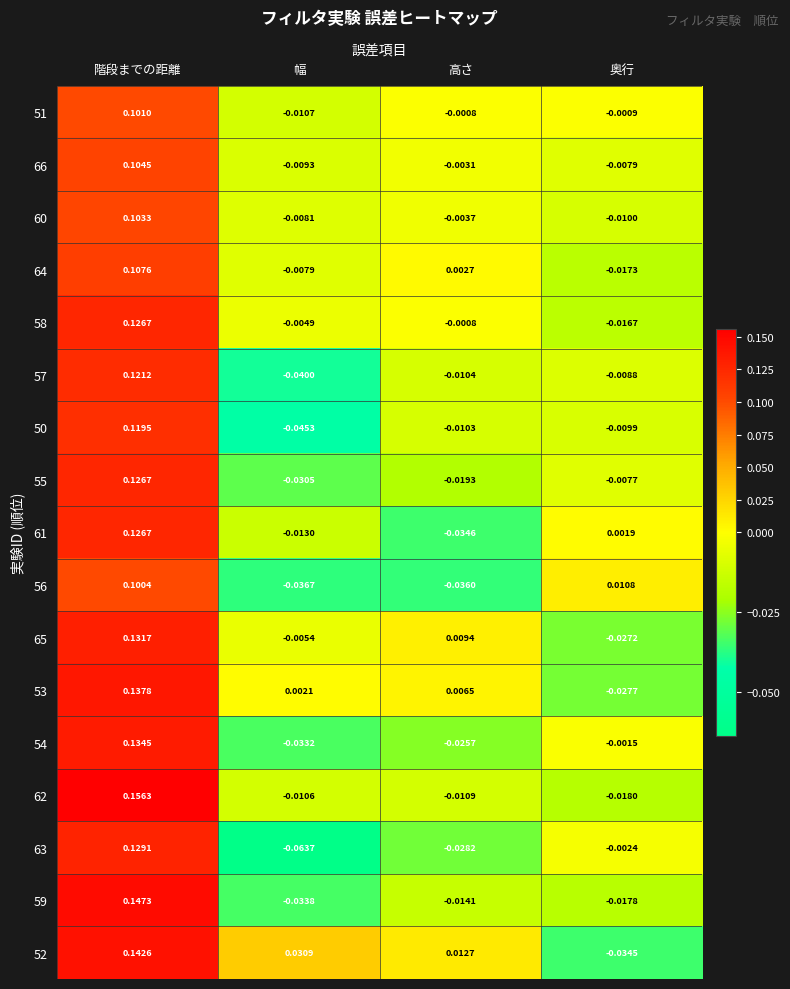

Between 階段までの距離 and 高さ, which series saw the biggest shift?

62